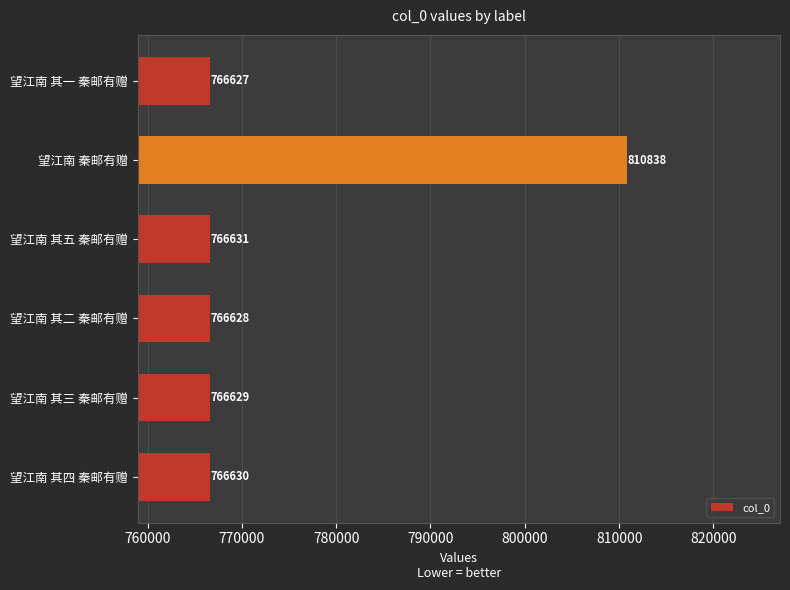

How many bars are there in total?

6